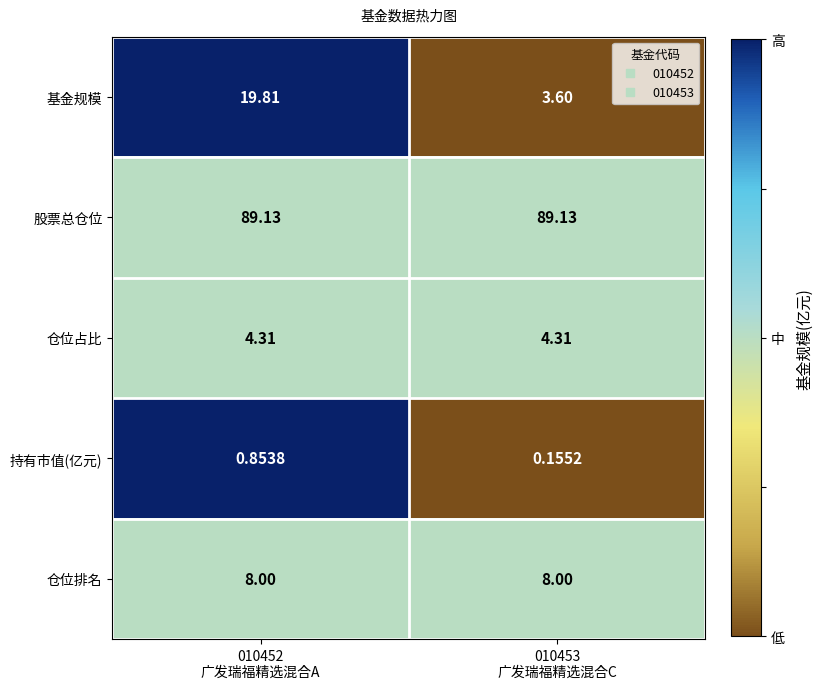

List the series in order of their peak value, highest first.

股票总仓位, 基金规模, 仓位排名, 仓位占比, 持有市值(亿元)